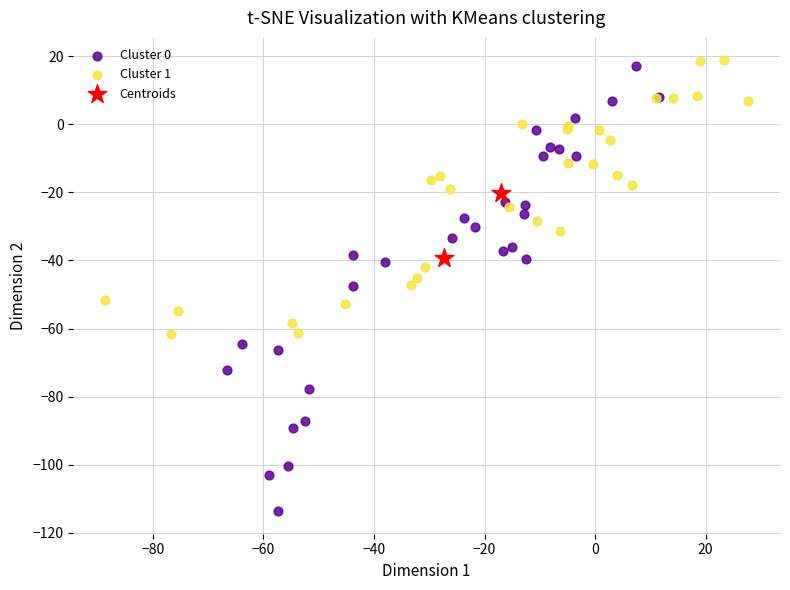

Which series reaches the minimum Y coordinate?

Cluster 0